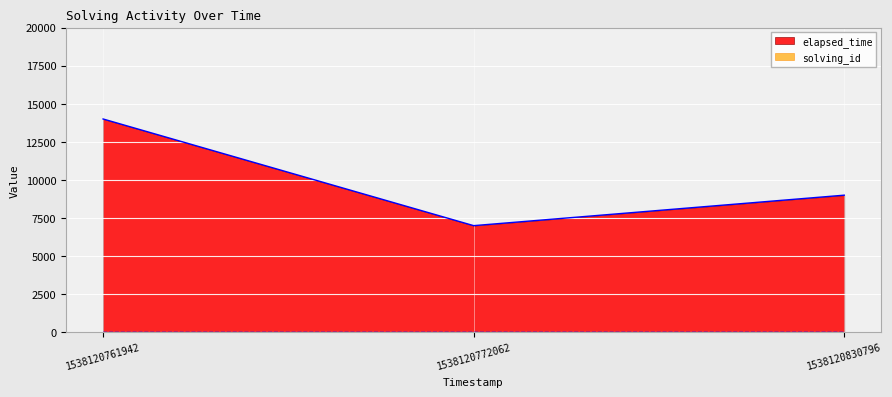

What is the smallest value displayed?

1